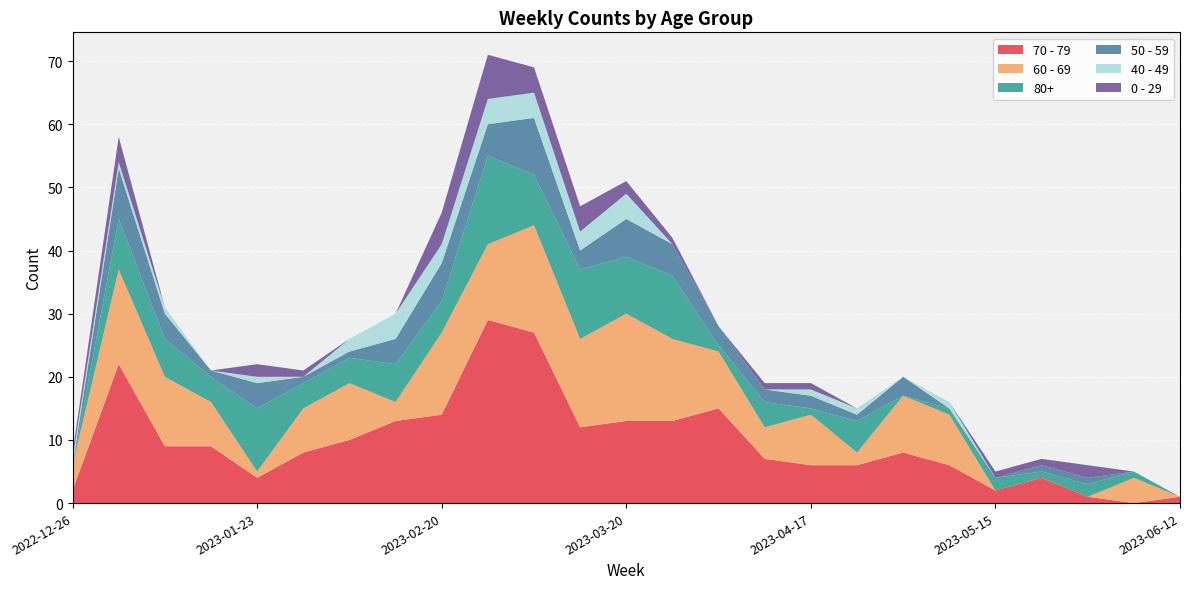

Reading left to right, what are all the values shown in this chart?

70 - 79: 2022-12-26=2	2023-01-02=22	2023-01-09=9	2023-01-16=9	2023-01-23=4	2023-01-30=8	2023-02-06=10	2023-02-13=13	2023-02-20=14	2023-02-27=29	2023-03-06=27	2023-03-13=12	2023-03-20=13	2023-03-27=13	2023-04-03=15	2023-04-10=7	2023-04-17=6	2023-04-24=6	2023-05-01=8	2023-05-08=6	2023-05-15=2	2023-05-22=4	2023-05-29=1	2023-06-05=0	2023-06-12=1
60 - 69: 2022-12-26=4	2023-01-02=15	2023-01-09=11	2023-01-16=7	2023-01-23=1	2023-01-30=7	2023-02-06=9	2023-02-13=3	2023-02-20=13	2023-02-27=12	2023-03-06=17	2023-03-13=14	2023-03-20=17	2023-03-27=13	2023-04-03=9	2023-04-10=5	2023-04-17=8	2023-04-24=2	2023-05-01=9	2023-05-08=8	2023-05-15=0	2023-05-22=0	2023-05-29=0	2023-06-05=4	2023-06-12=0
80+: 2022-12-26=0	2023-01-02=8	2023-01-09=6	2023-01-16=4	2023-01-23=10	2023-01-30=4	2023-02-06=4	2023-02-13=6	2023-02-20=5	2023-02-27=14	2023-03-06=8	2023-03-13=11	2023-03-20=9	2023-03-27=10	2023-04-03=1	2023-04-10=4	2023-04-17=1	2023-04-24=5	2023-05-01=0	2023-05-08=1	2023-05-15=2	2023-05-22=1	2023-05-29=2	2023-06-05=1	2023-06-12=0
50 - 59: 2022-12-26=0	2023-01-02=8	2023-01-09=4	2023-01-16=1	2023-01-23=4	2023-01-30=1	2023-02-06=1	2023-02-13=4	2023-02-20=6	2023-02-27=5	2023-03-06=9	2023-03-13=3	2023-03-20=6	2023-03-27=5	2023-04-03=3	2023-04-10=2	2023-04-17=2	2023-04-24=1	2023-05-01=3	2023-05-08=0	2023-05-15=0	2023-05-22=1	2023-05-29=1	2023-06-05=0	2023-06-12=0
40 - 49: 2022-12-26=1	2023-01-02=1	2023-01-09=1	2023-01-16=0	2023-01-23=1	2023-01-30=0	2023-02-06=2	2023-02-13=4	2023-02-20=3	2023-02-27=4	2023-03-06=4	2023-03-13=3	2023-03-20=4	2023-03-27=0	2023-04-03=0	2023-04-10=0	2023-04-17=1	2023-04-24=1	2023-05-01=0	2023-05-08=1	2023-05-15=0	2023-05-22=0	2023-05-29=0	2023-06-05=0	2023-06-12=0
0 - 29: 2022-12-26=1	2023-01-02=4	2023-01-09=0	2023-01-16=0	2023-01-23=2	2023-01-30=1	2023-02-06=0	2023-02-13=0	2023-02-20=5	2023-02-27=7	2023-03-06=4	2023-03-13=4	2023-03-20=2	2023-03-27=1	2023-04-03=0	2023-04-10=1	2023-04-17=1	2023-04-24=0	2023-05-01=0	2023-05-08=0	2023-05-15=1	2023-05-22=1	2023-05-29=2	2023-06-05=0	2023-06-12=0